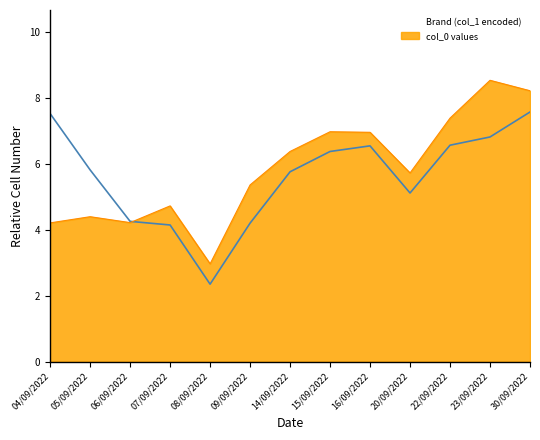

List the series in order of their overall mean, highest first.

col_0 values, Brand (col_1 encoded)